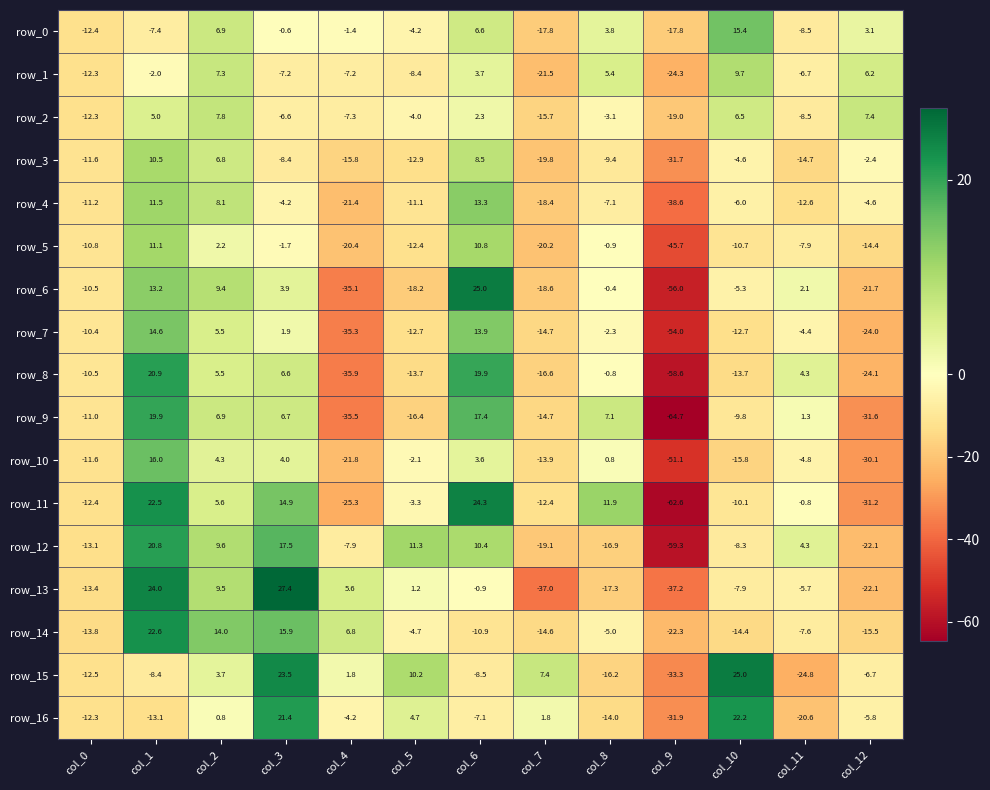

True or false: row_9 has a value of -31.6 at col_12.

True